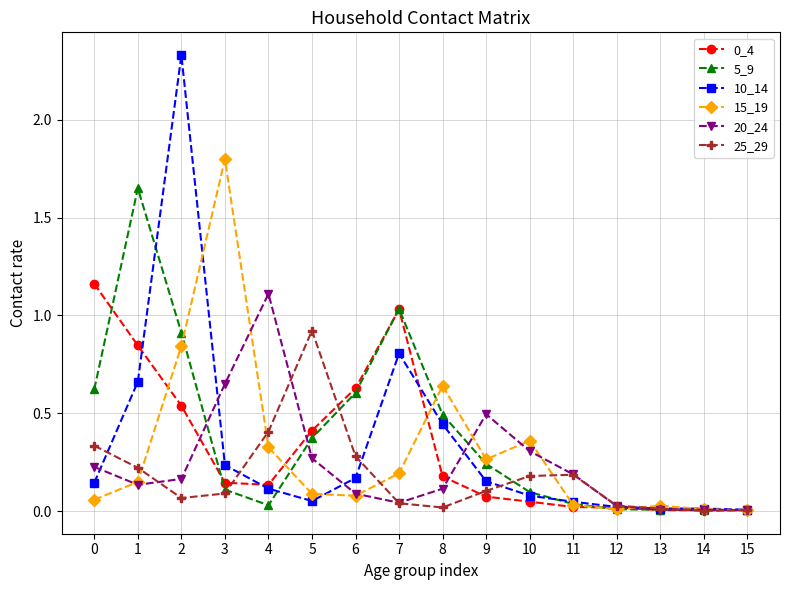

The 0_4 series shows 0.1 at 3. True or false?

True